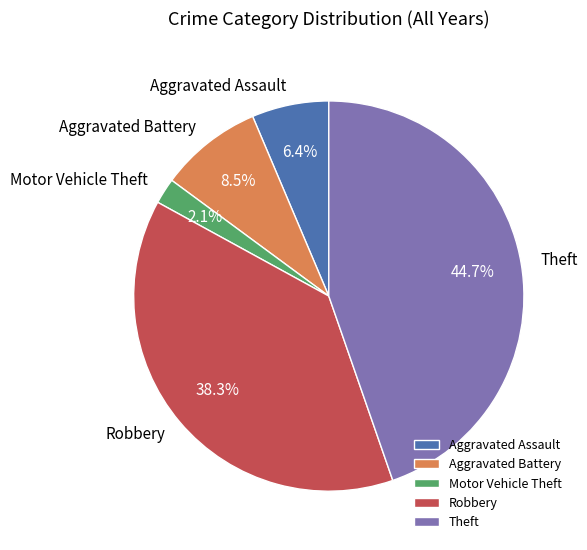

Does any single category account for the majority?

No